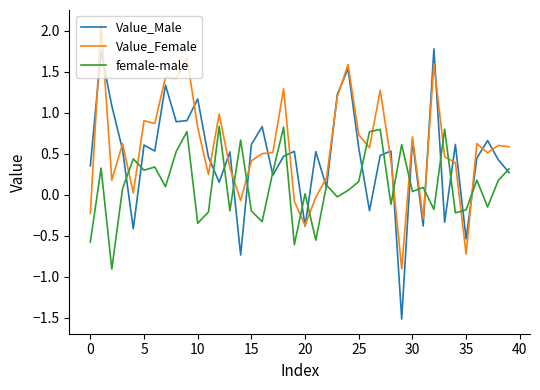

Which series ends up on top after the final intersection of Value_Female and female-male?

Value_Female